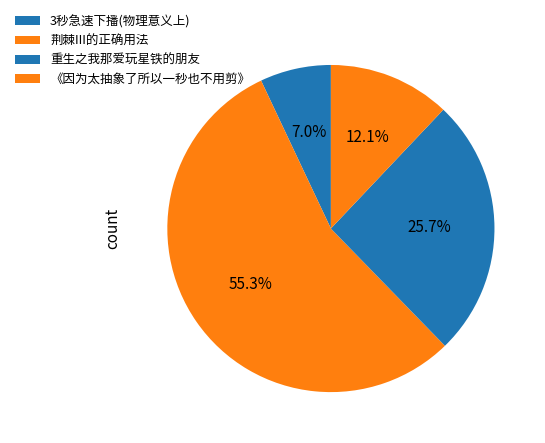

How many segments does this pie chart have?

4